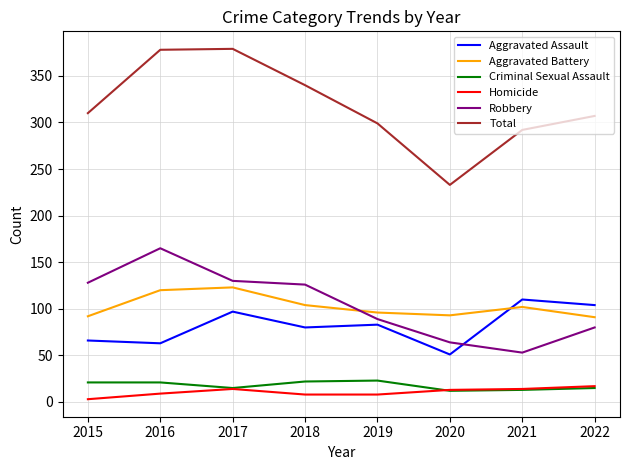

What are all the series names shown in the legend?

Aggravated Assault, Aggravated Battery, Criminal Sexual Assault, Homicide, Robbery, Total